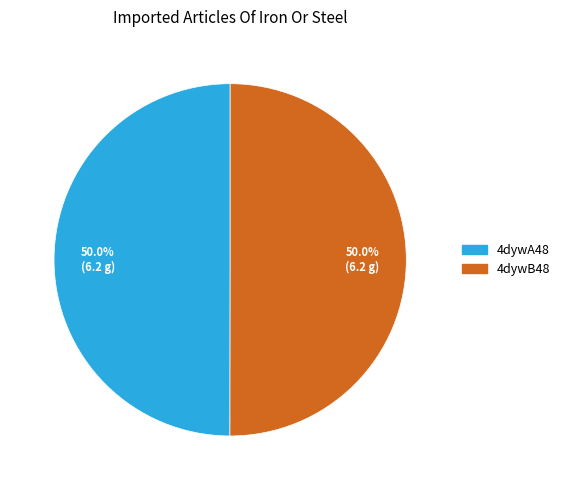

What is the ratio of the value at 4dywA48 to the value at 4dywB48?

1.0